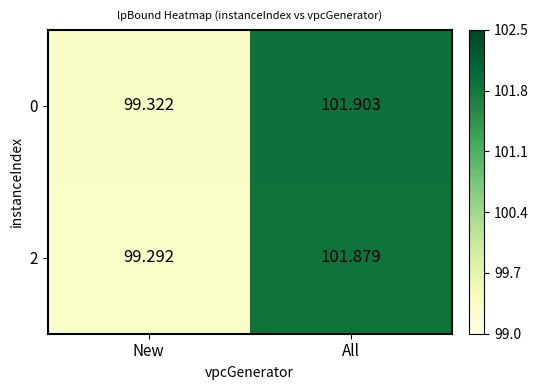

Is the value of 2 at New greater than the value of 0 at All?

No